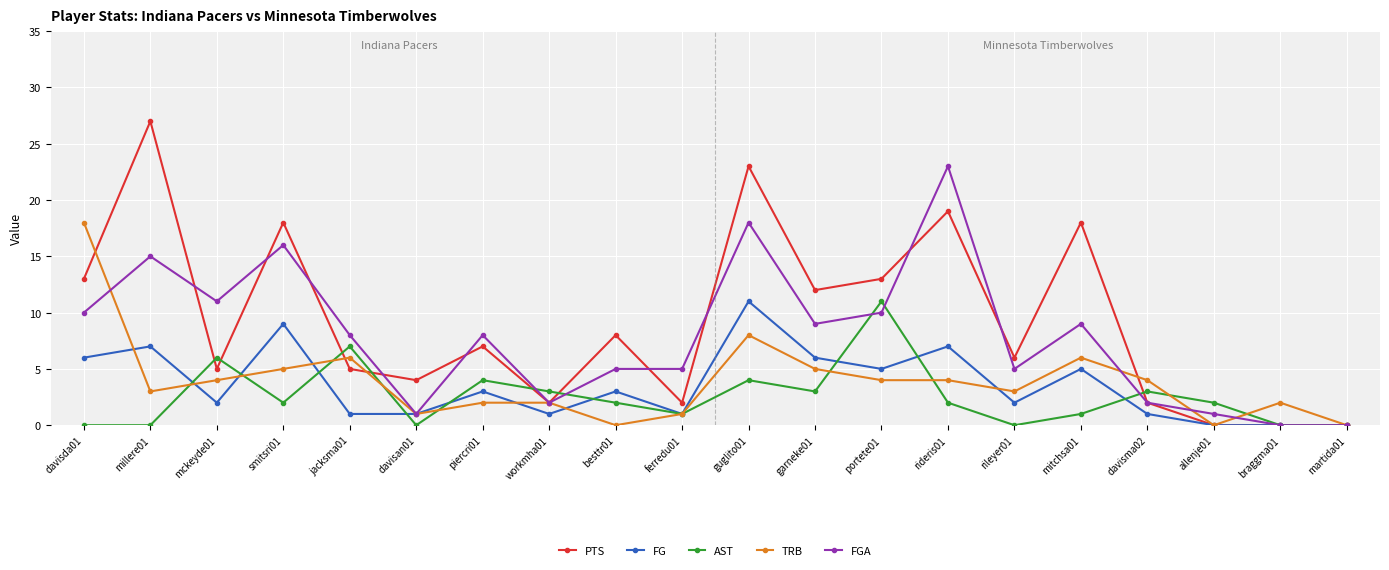

What is the average value of the PTS series?

9